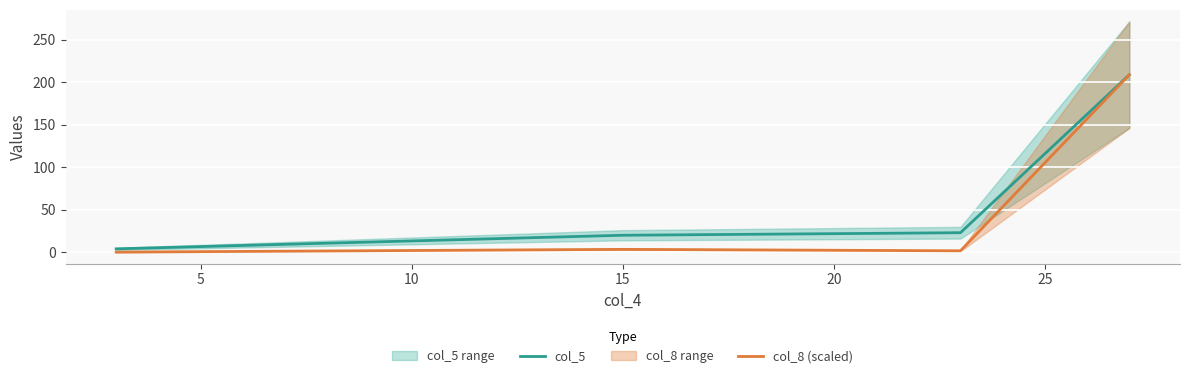

True or false: col_8 (scaled) and col_5 intersect in this chart.

False